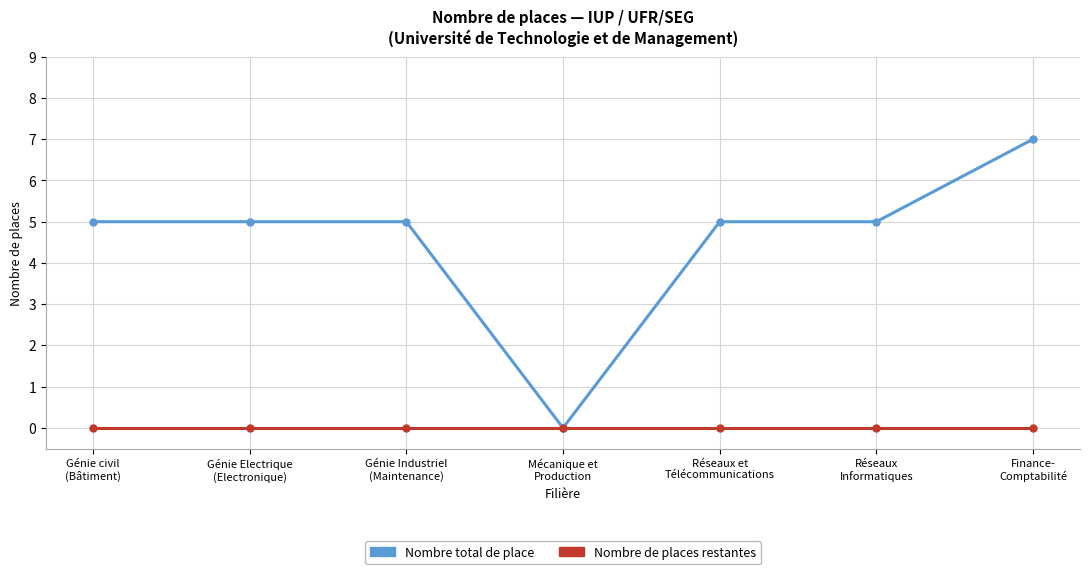

What are all the series names shown in the legend?

Nombre total de place, Nombre de places restantes